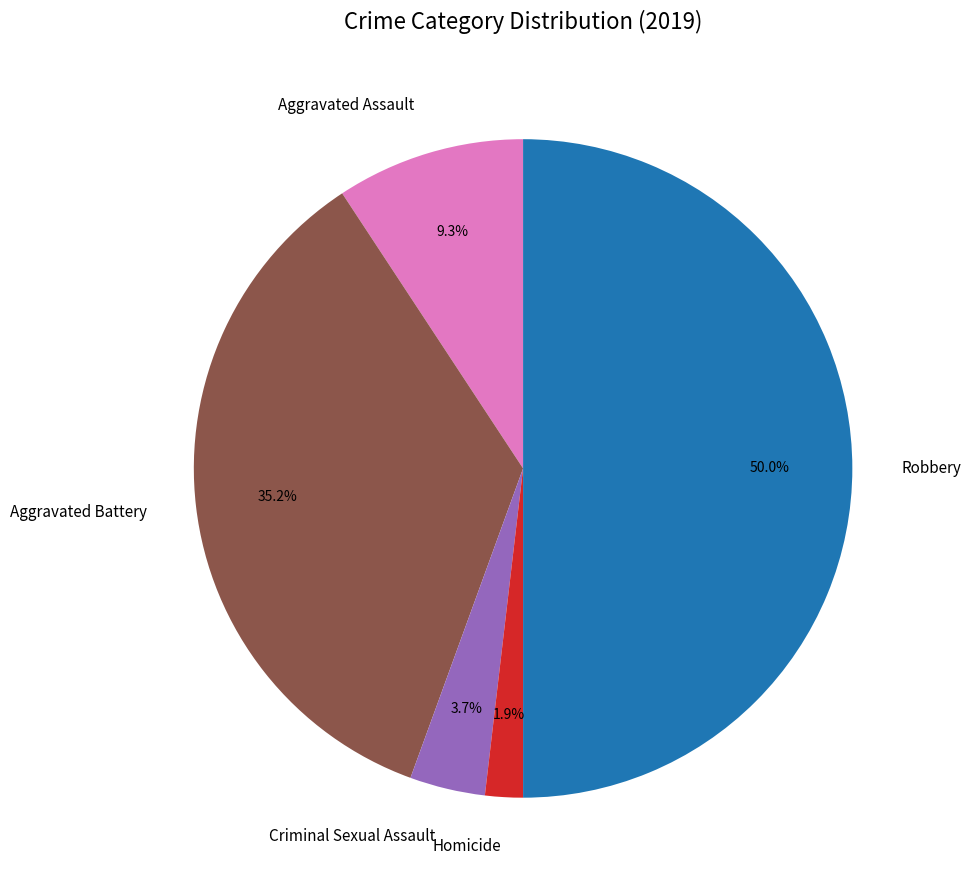

Between Robbery and Aggravated Battery, which is larger?

Robbery